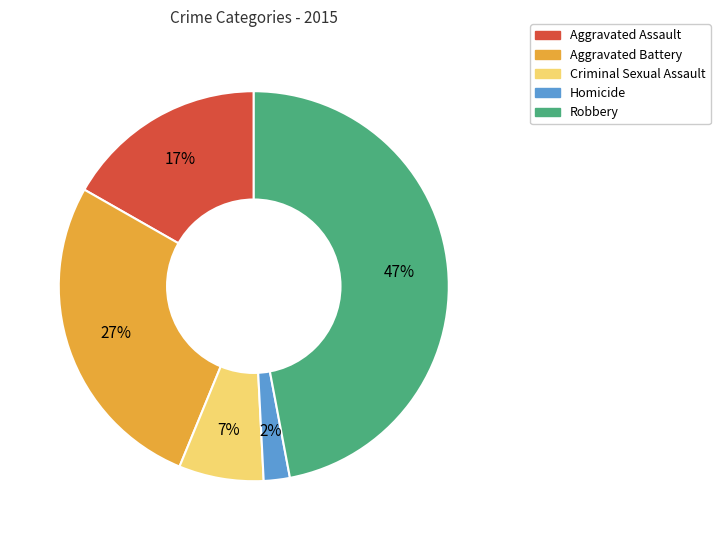

Which slice is the smallest?

Homicide